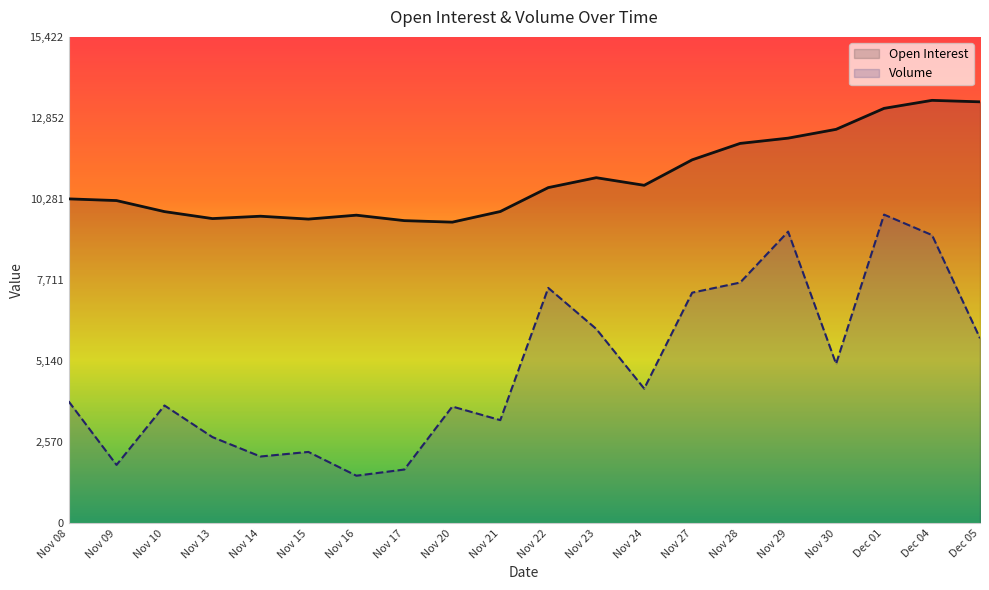

What is the difference between the second highest and second lowest values in the Open Interest series?

3766